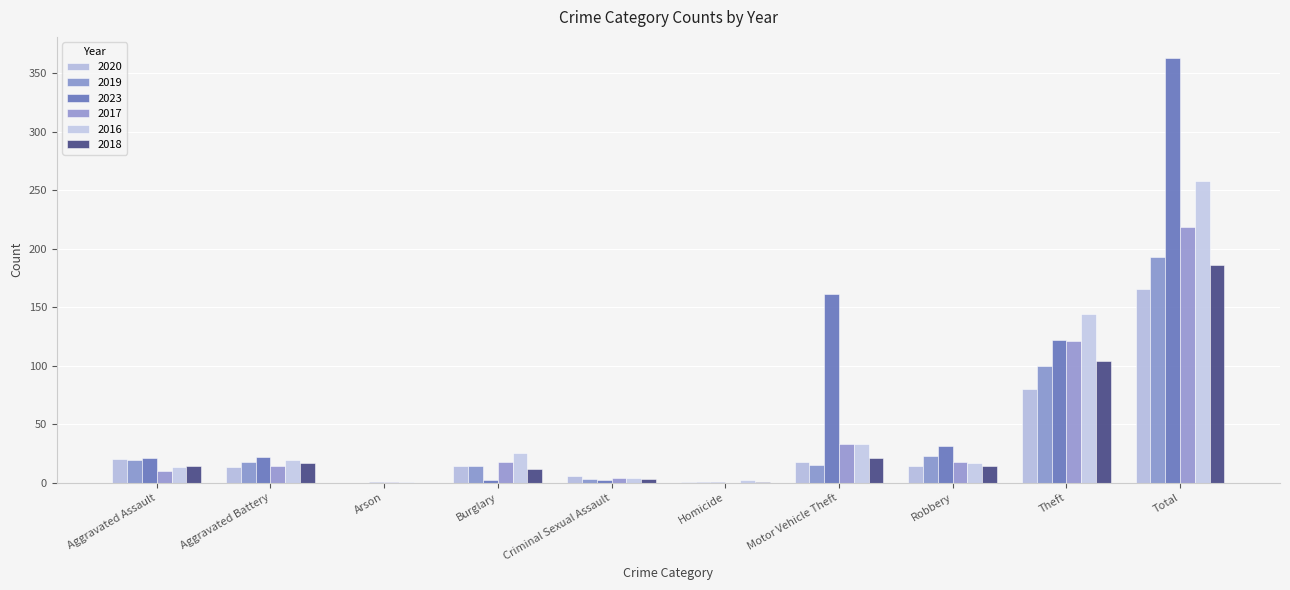

What is the label of the 1st bar from the right?

Total